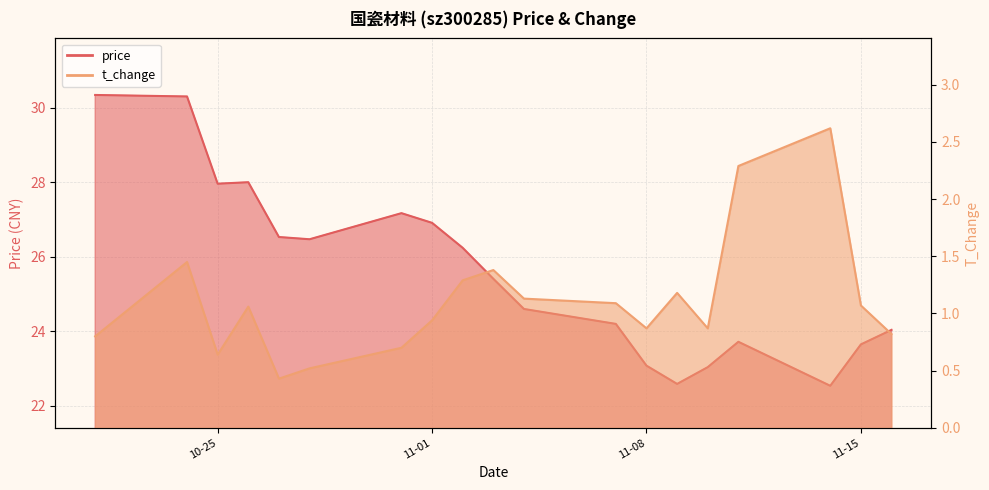

The t_change series shows 2.6 at 2022-11-14. True or false?

True